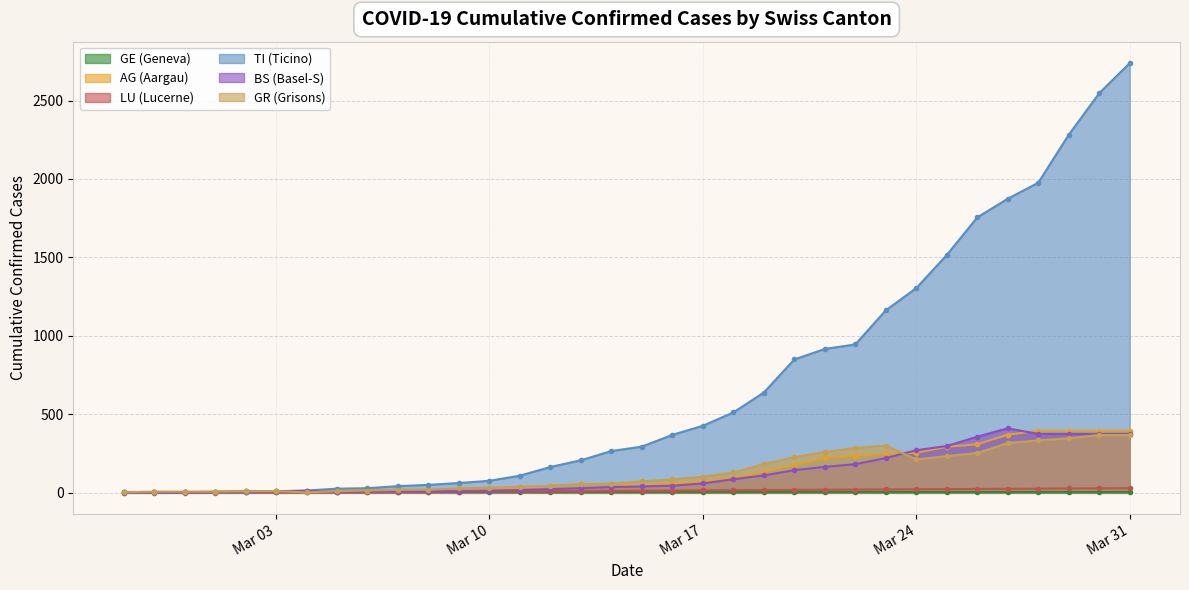

The LU (Lucerne) series shows 23 at 2020-03-26. True or false?

True